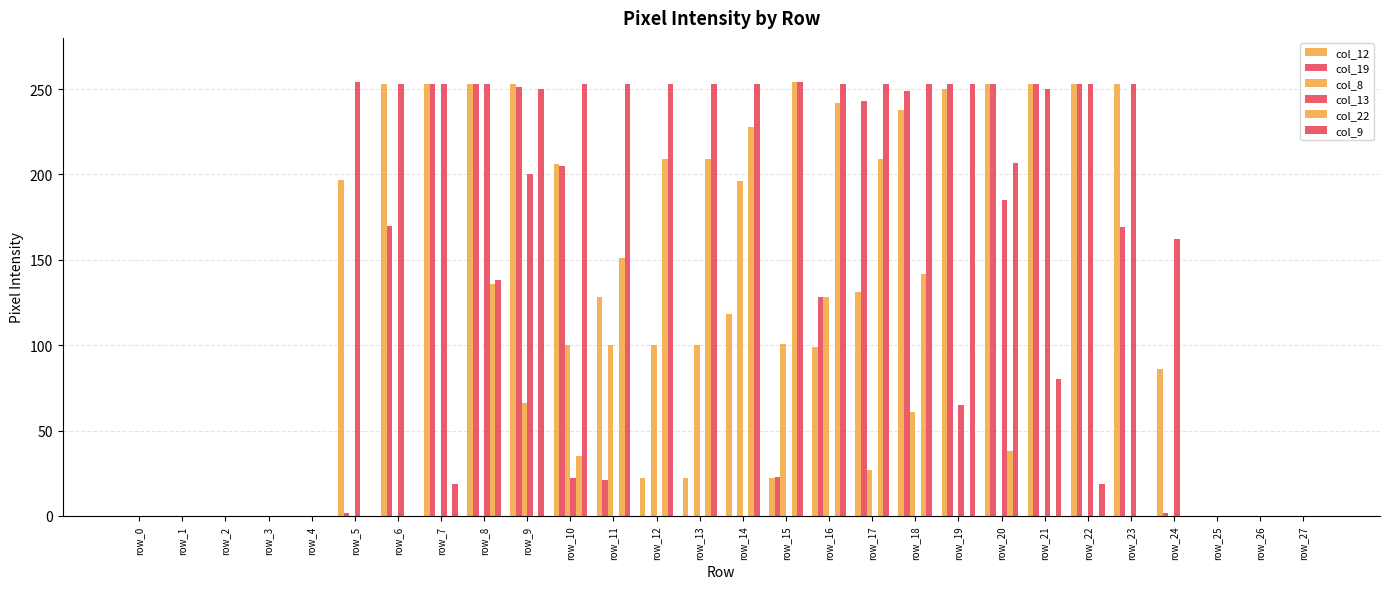

True or false: col_12 has a value of 39 at row_13.

False